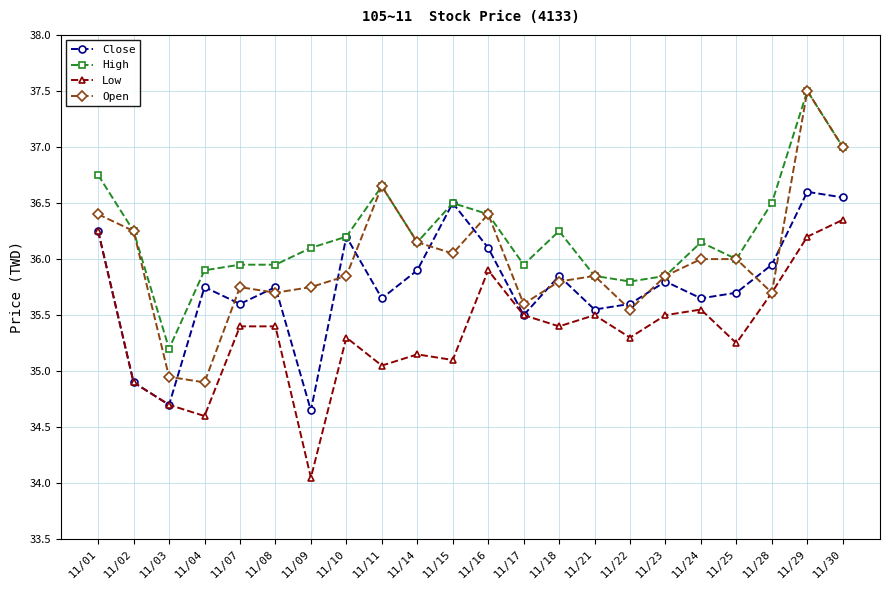

At which label does Low first exceed 35?

11/01